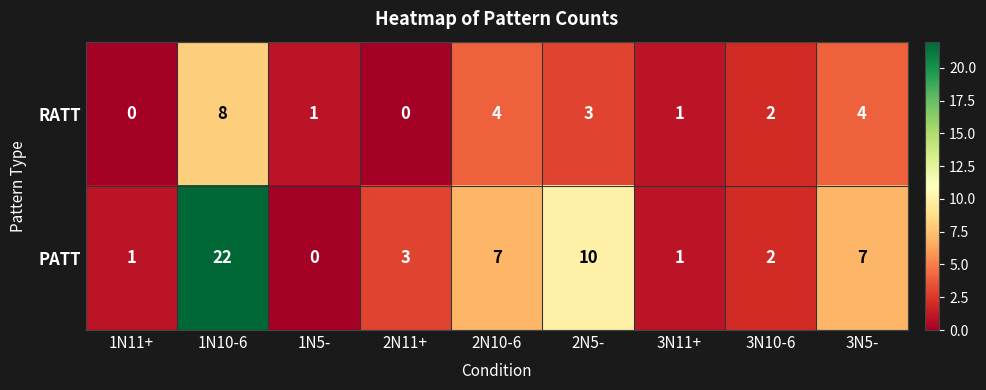

How many positive values does the PATT series have?

8